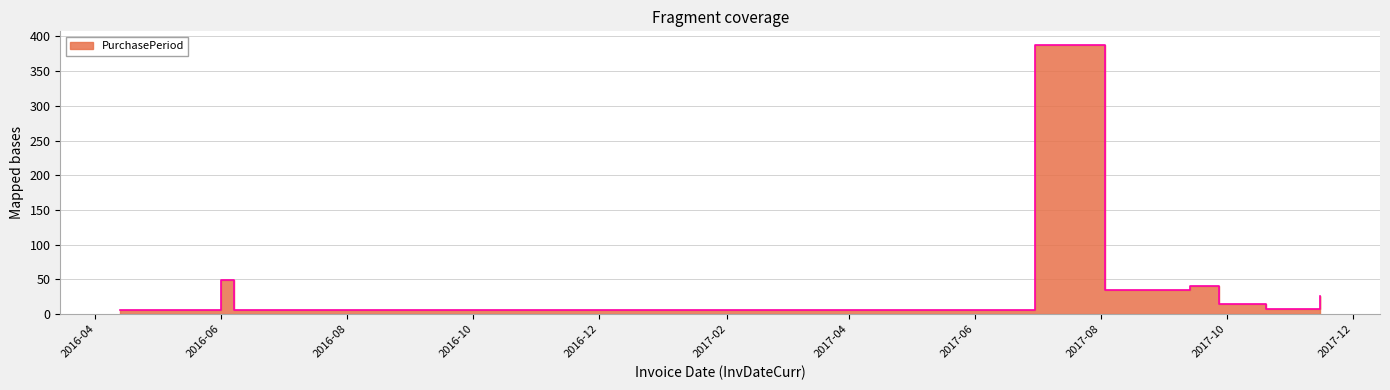

How many series are shown in this chart?

1